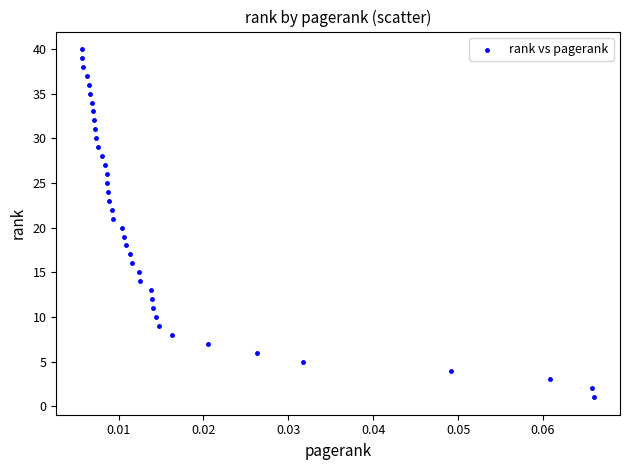

What is the range of Y values (max minus min)?

39